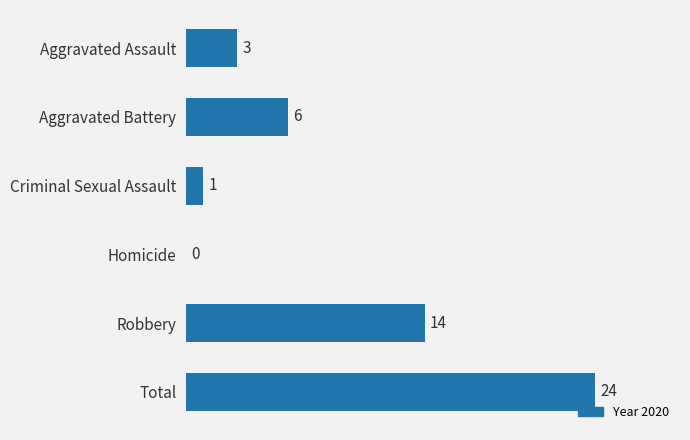

Reading top to bottom, extract all data points from this chart.

Aggravated Assault=3	Aggravated Battery=6	Criminal Sexual Assault=1	Homicide=0	Robbery=14	Total=24